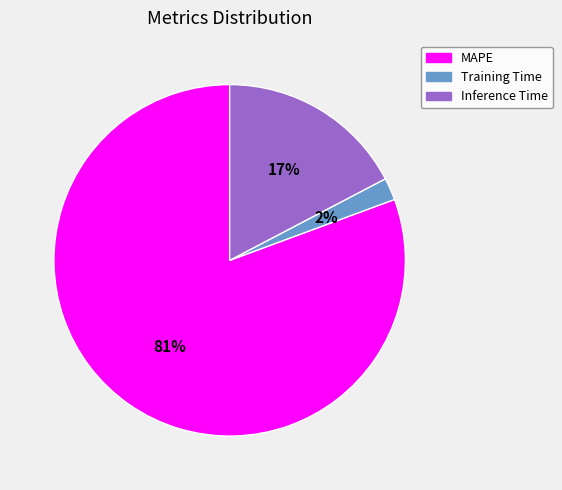

Rank the categories by value from highest to lowest.

MAPE, Inference Time, Training Time